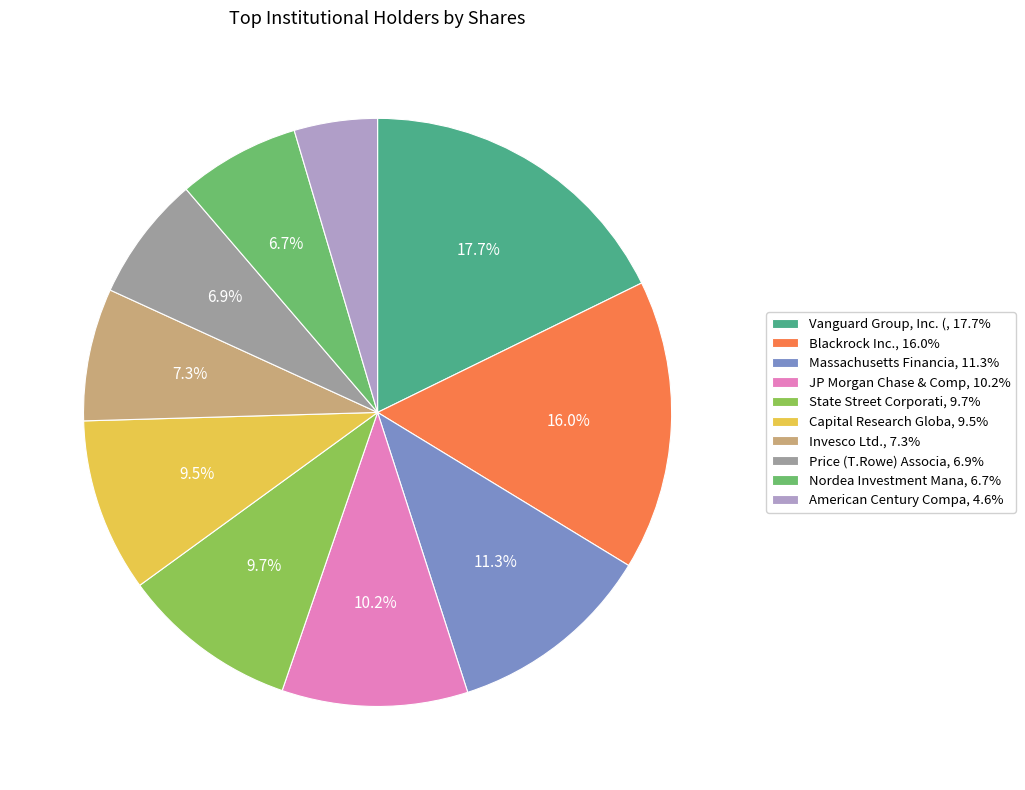

How many slices are in this pie chart?

10